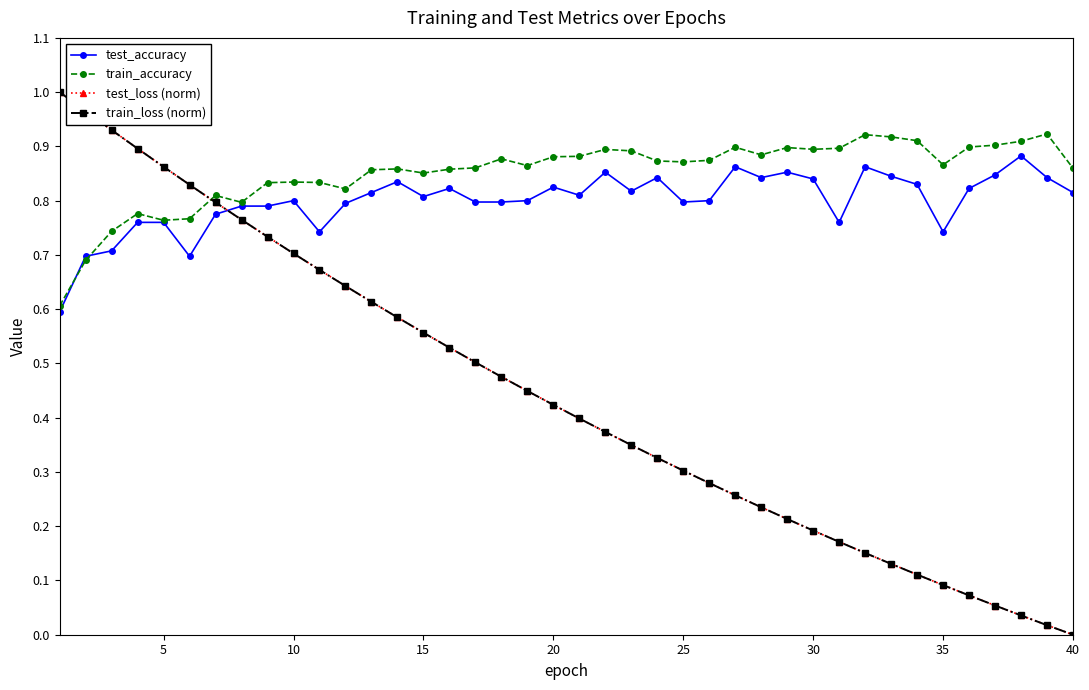

What are all the series names shown in the legend?

test_accuracy, train_accuracy, test_loss (norm), train_loss (norm)